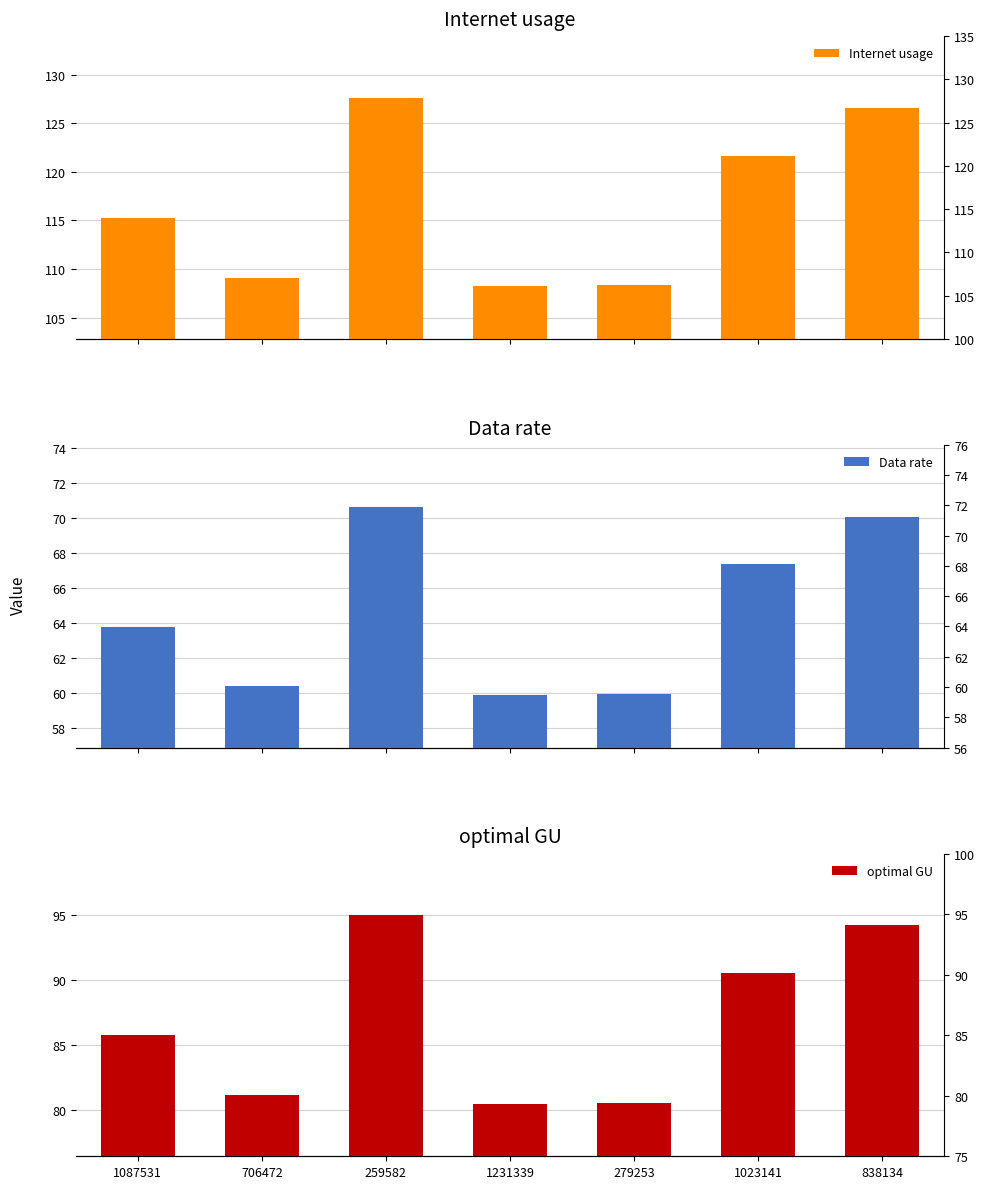

What is the value of the Internet usage bar at the 2nd from the left?

109.1